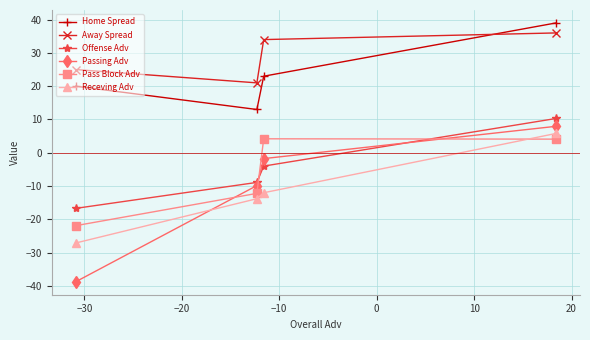

How many lines are shown in the chart?

6